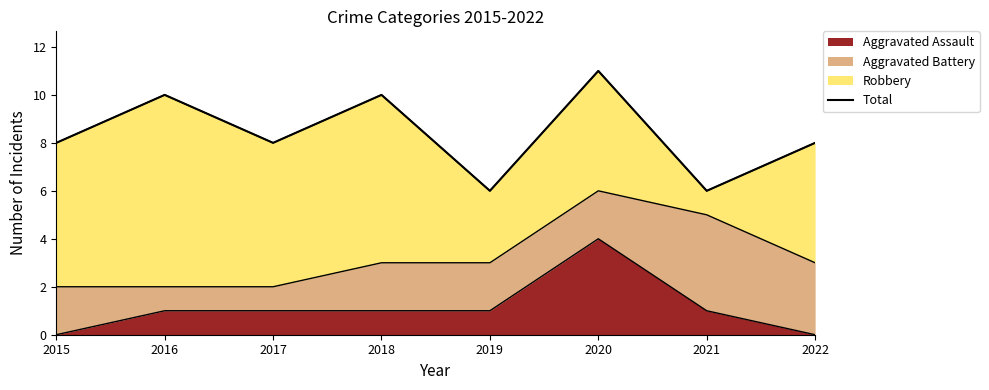

Reading left to right, extract all data points from this chart.

8	10	8	10	6	11	6	8